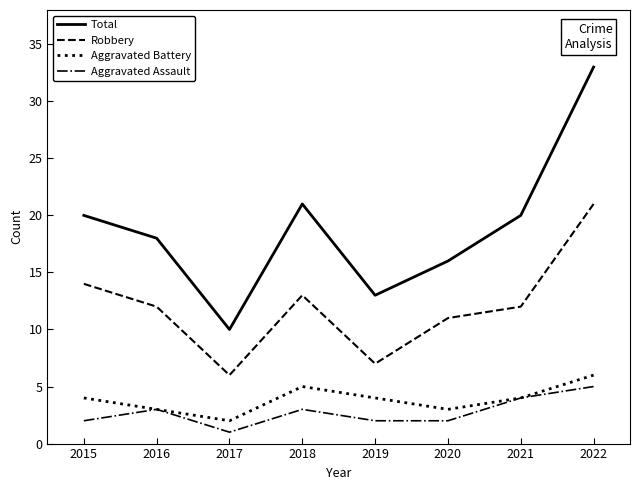

True or false: Aggravated Battery and Robbery cross at least once.

False